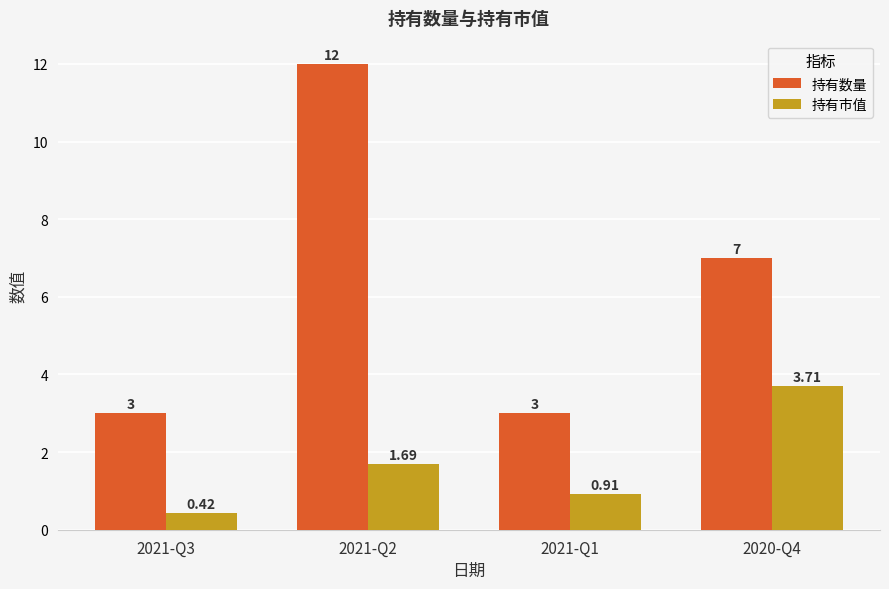

List the series in order of their overall mean, highest first.

持有数量, 持有市值